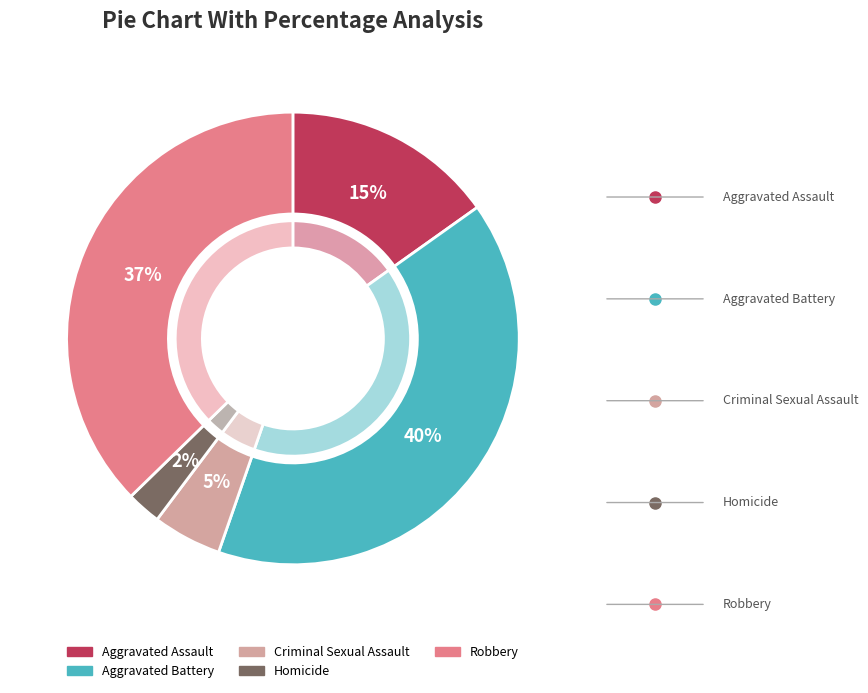

Combined, what portion of the pie is Aggravated Battery and Criminal Sexual Assault?

45.1%